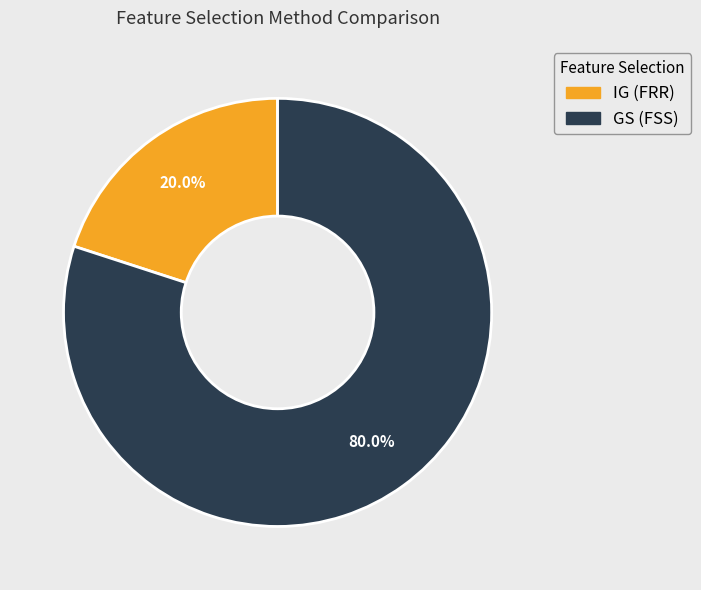

What is the smallest slice in the pie chart?

IG (FRR)